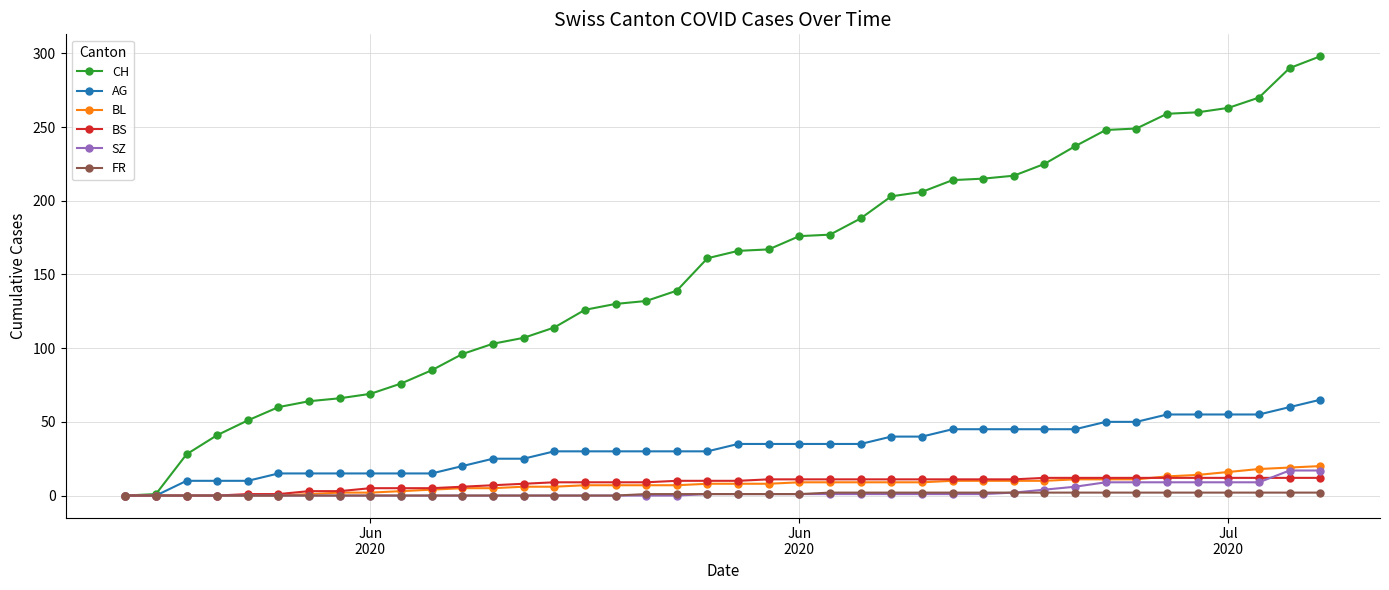

Which series has the largest range (max minus min)?

CH